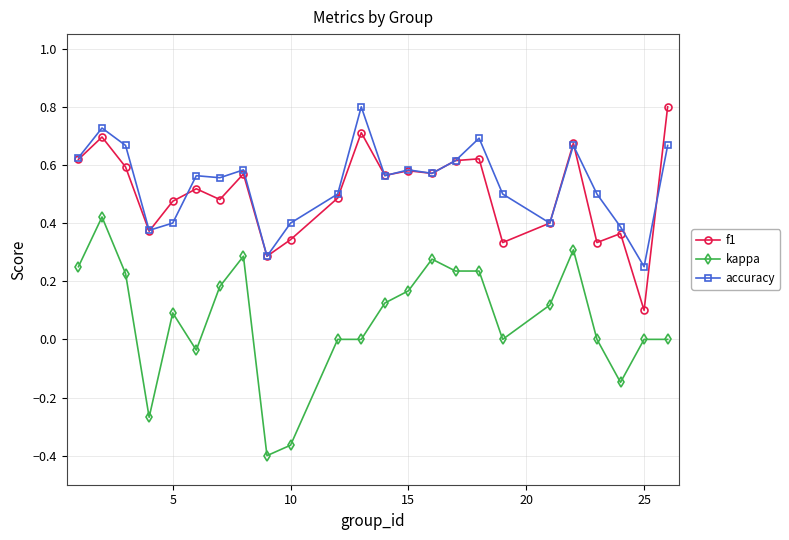

Which series has the largest range (max minus min)?

kappa